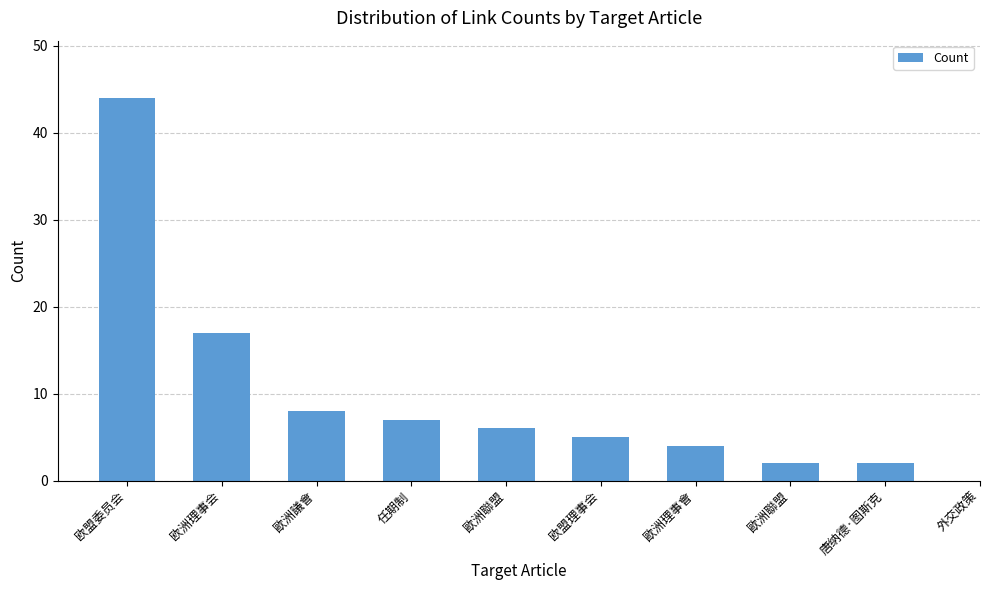

Between 欧盟理事会 and 歐洲聯盟, which is larger?

欧盟理事会